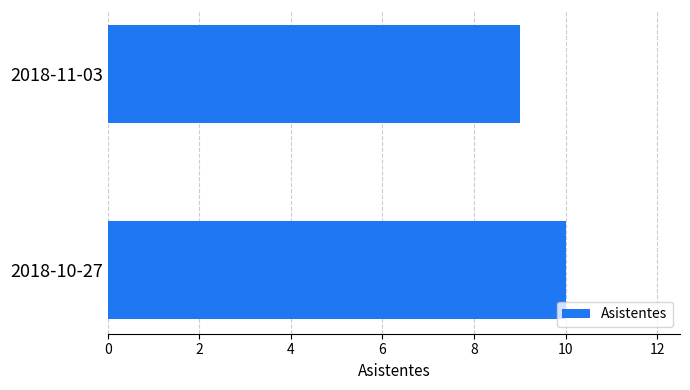

Reading bottom to top, what are all the values shown in this chart?

2018-10-27=10	2018-11-03=9